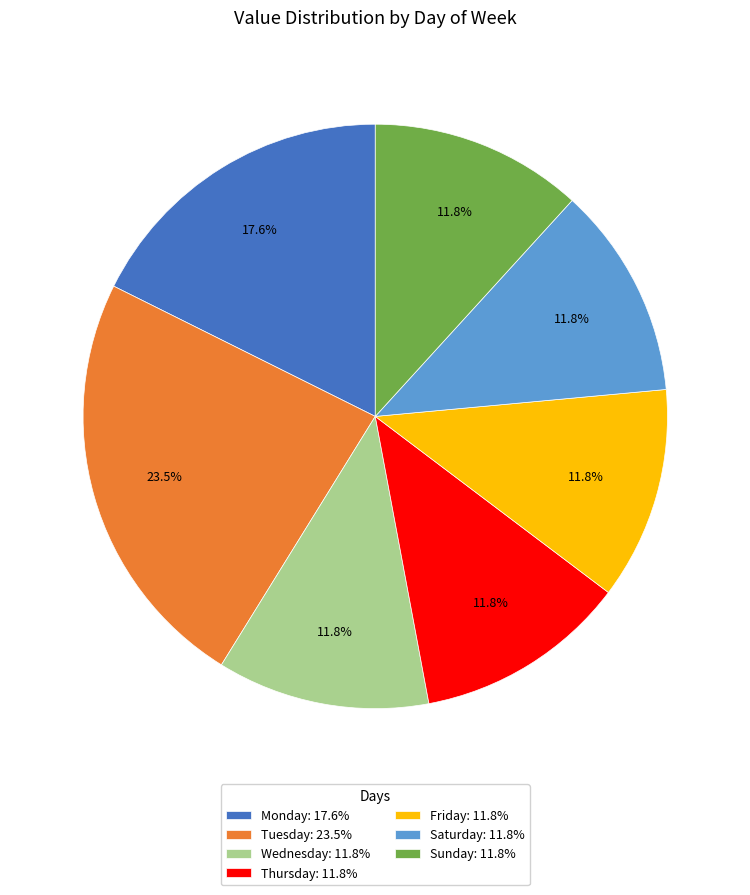

To the nearest percent, what portion does Thursday represent?

12%